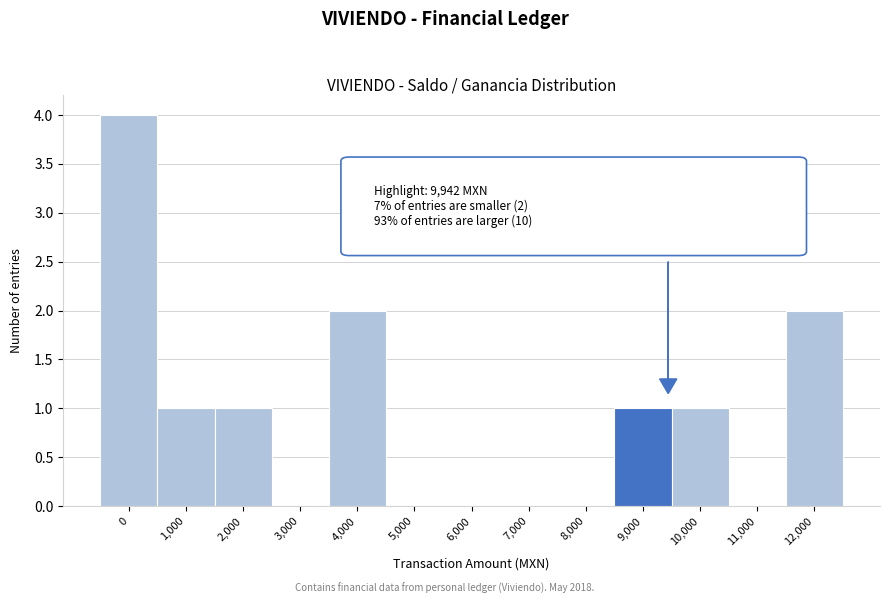

Reading left to right, what are all the values shown in this chart?

0=4	1,000=1	2,000=1	3,000=0	4,000=2	5,000=0	6,000=0	7,000=0	8,000=0	9,000=1	10,000=1	11,000=0	12,000=2